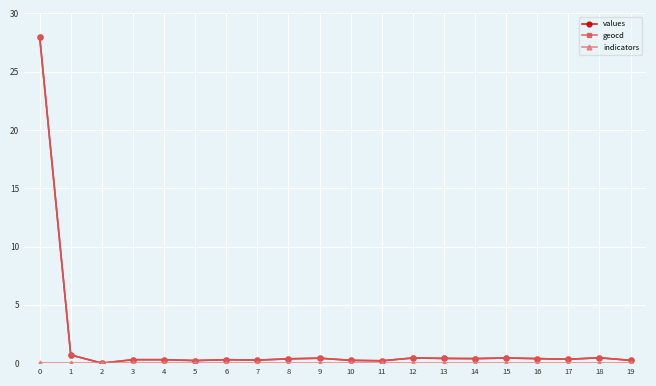

What is the difference between the highest and lowest values at 0?

28.0